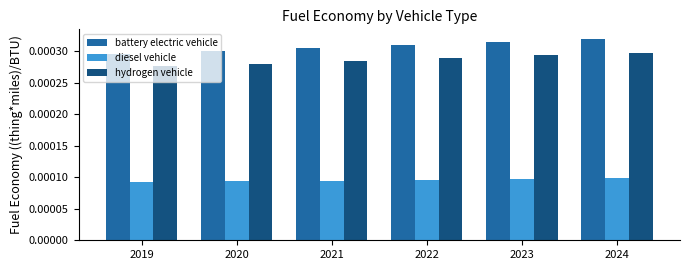

Which series has the widest spread of values?

battery electric vehicle